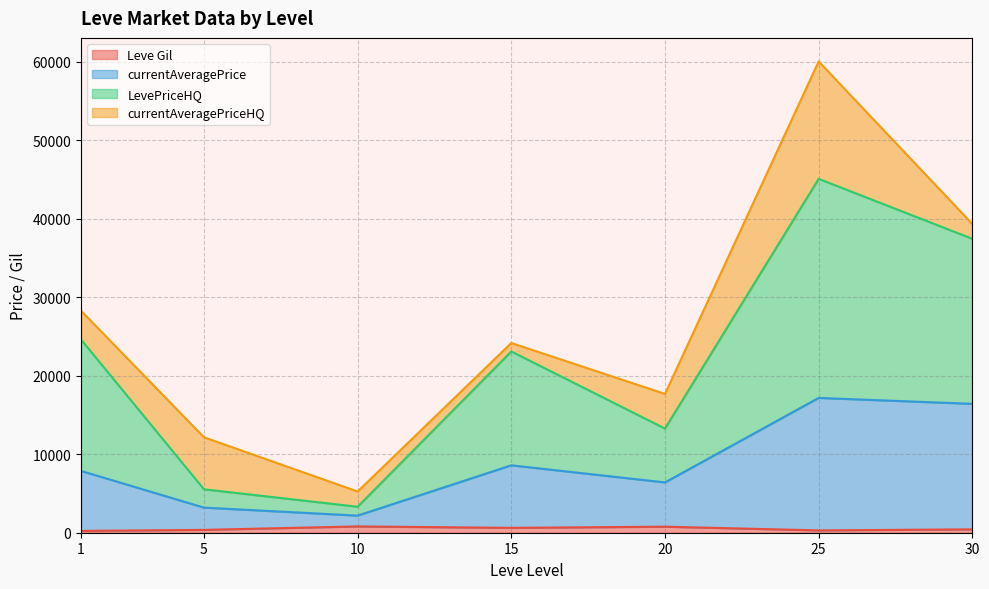

At which category is the sum across all series the highest?

25